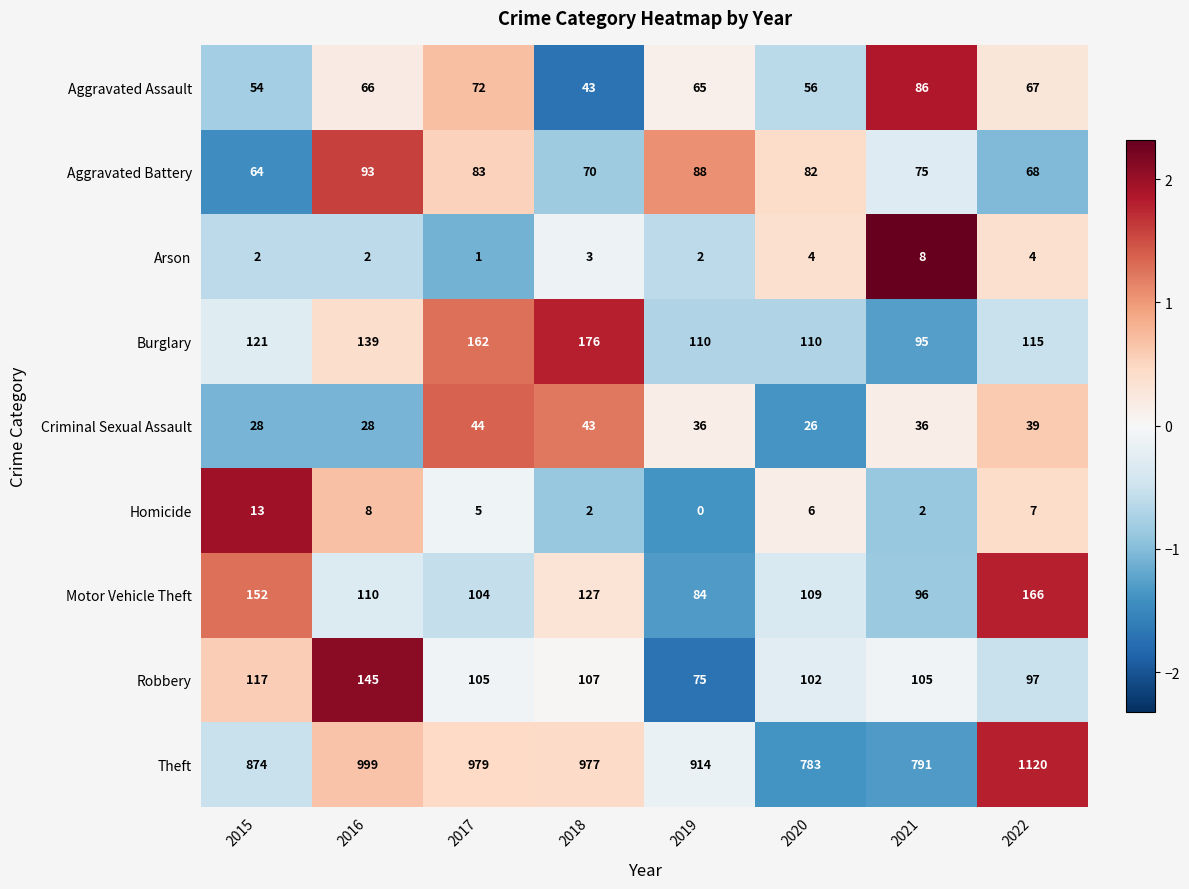

True or false: Criminal Sexual Assault has a value of 59 at 2021.

False